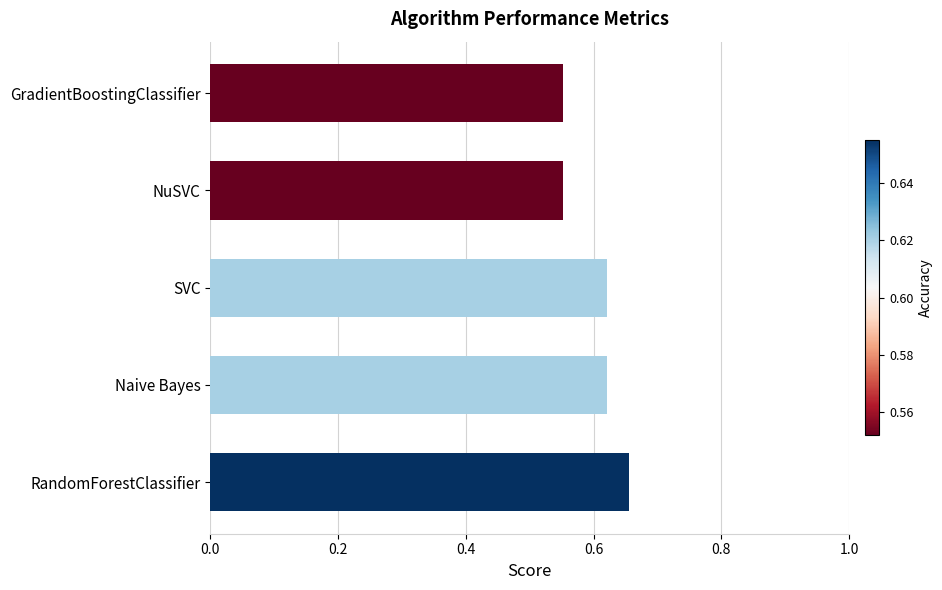

What is the sum of the values at SVC and RandomForestClassifier?

1.3